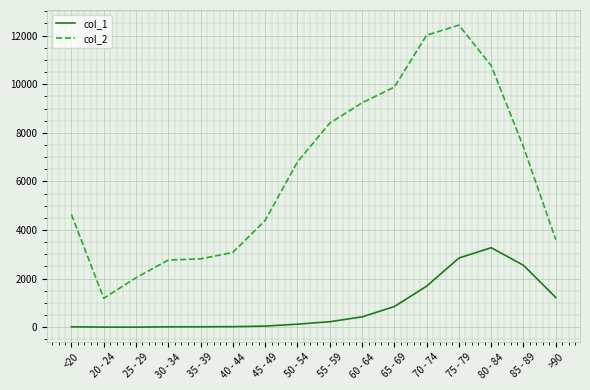

What is the total value across all series at >90?

4828